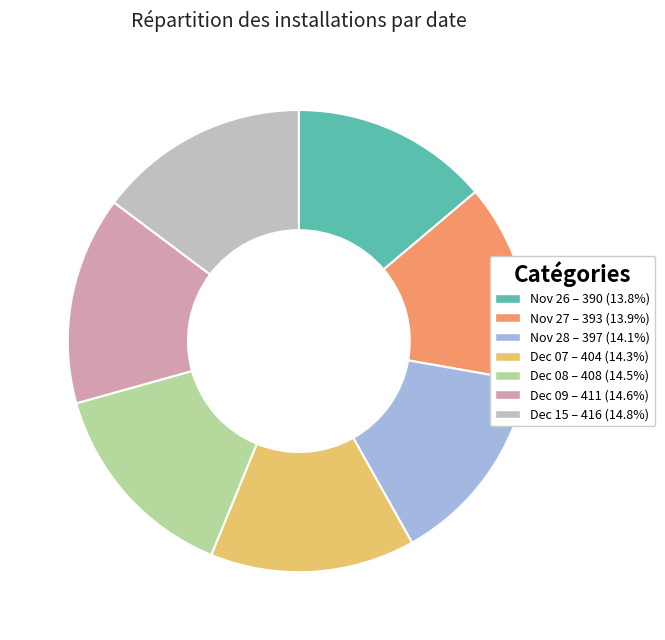

Combined, do Dec 08 – 408 (14.5%) and Nov 26 – 390 (13.8%) account for over 50%?

No